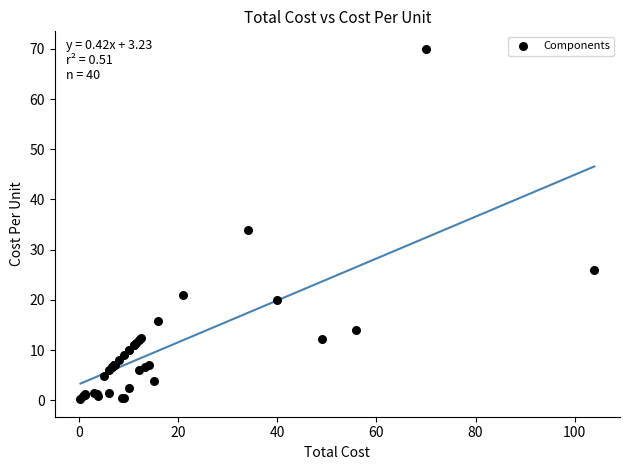

What Y value in the scatter plot is closest to 35?

34.0